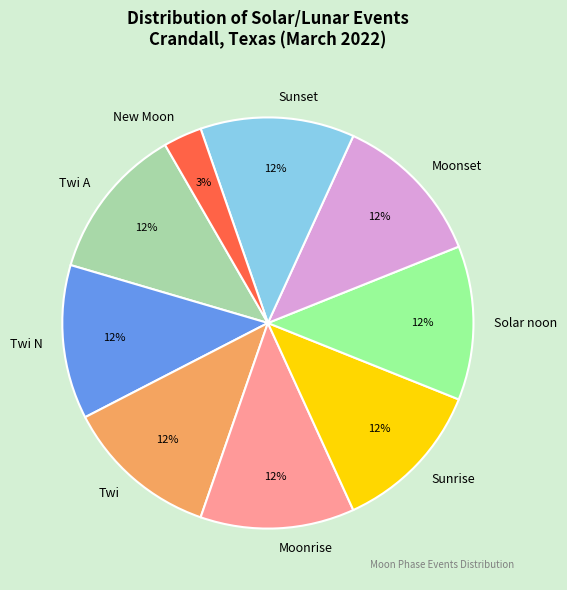

True or false: Moonset accounts for 1% of the total.

False